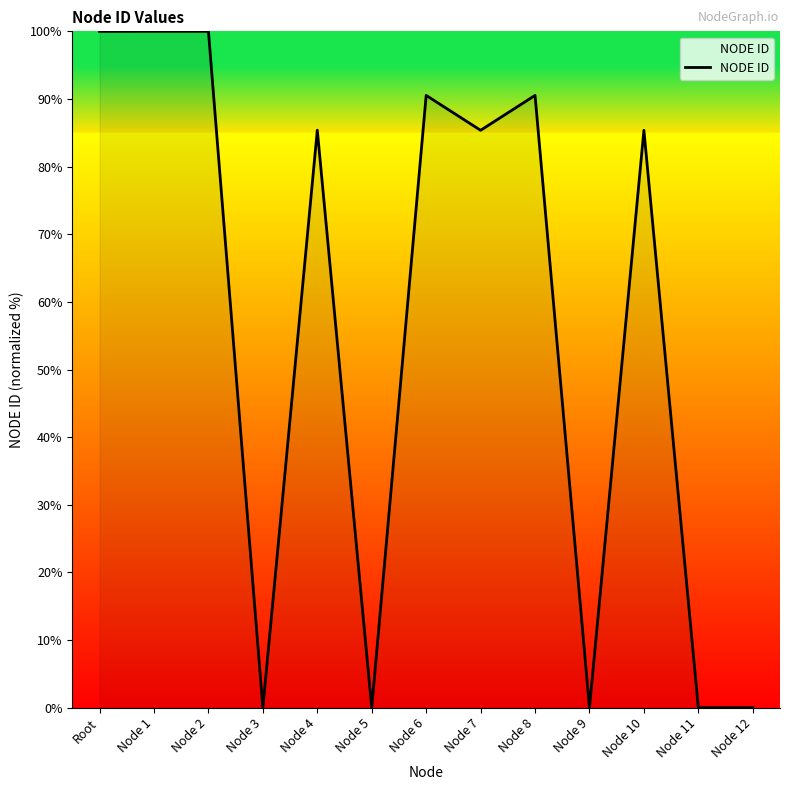

Which has a higher value, Node 3 or Node 1?

Node 1